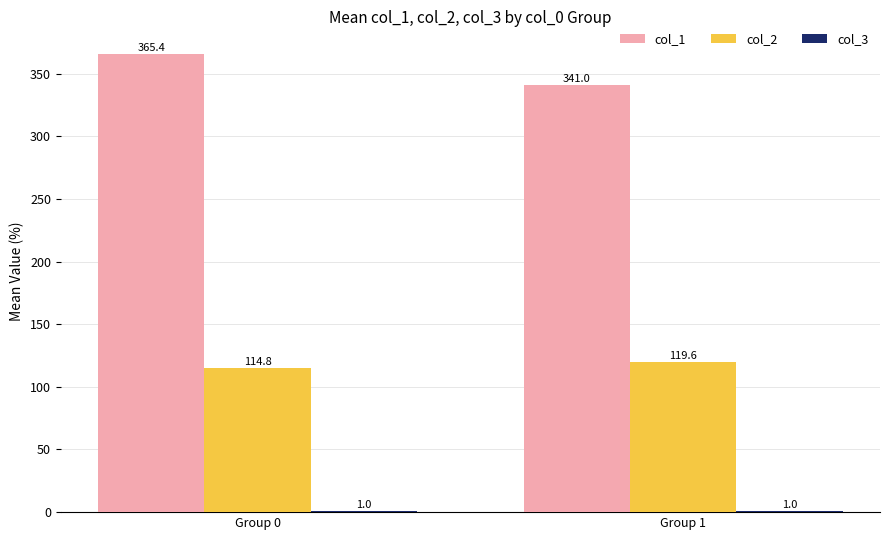

Are the bars grouped side by side (vs. stacked)?

Yes